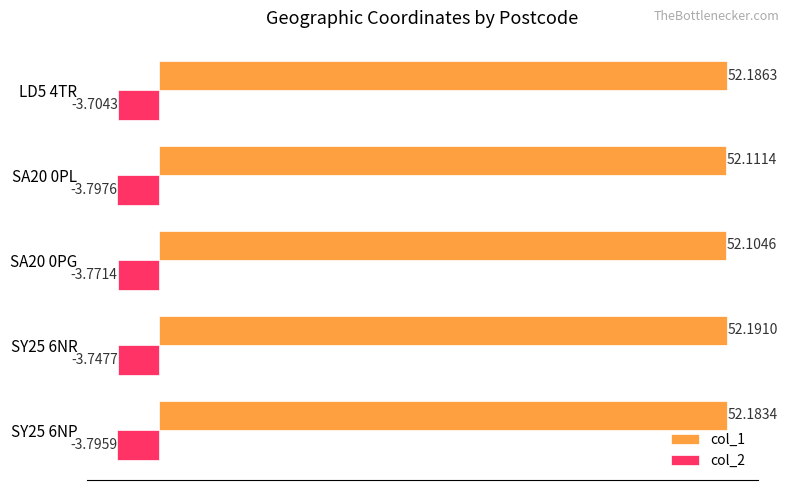

Which series has the largest total across all categories?

col_1